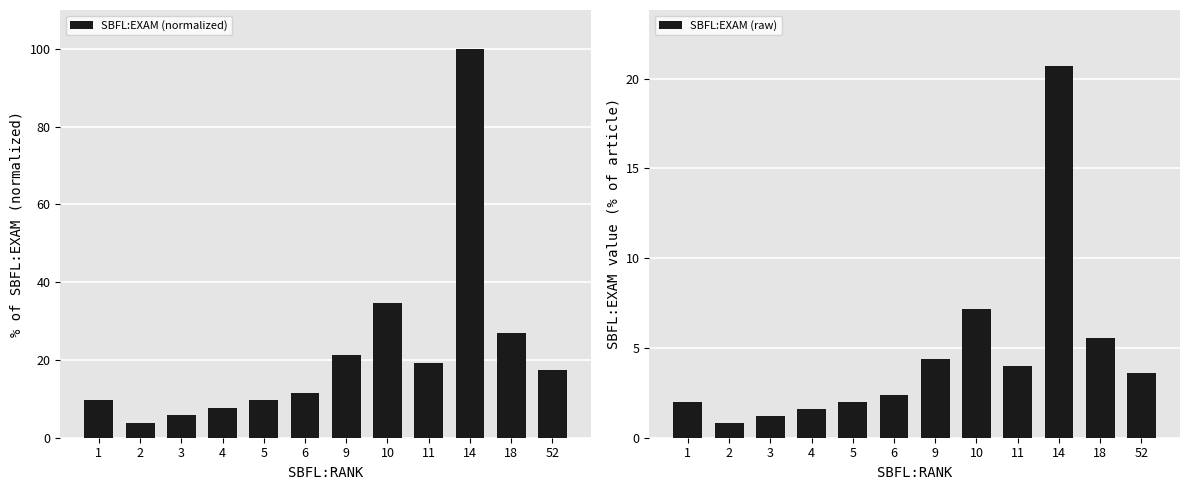

At how many categories does at least one series exceed 69?

1